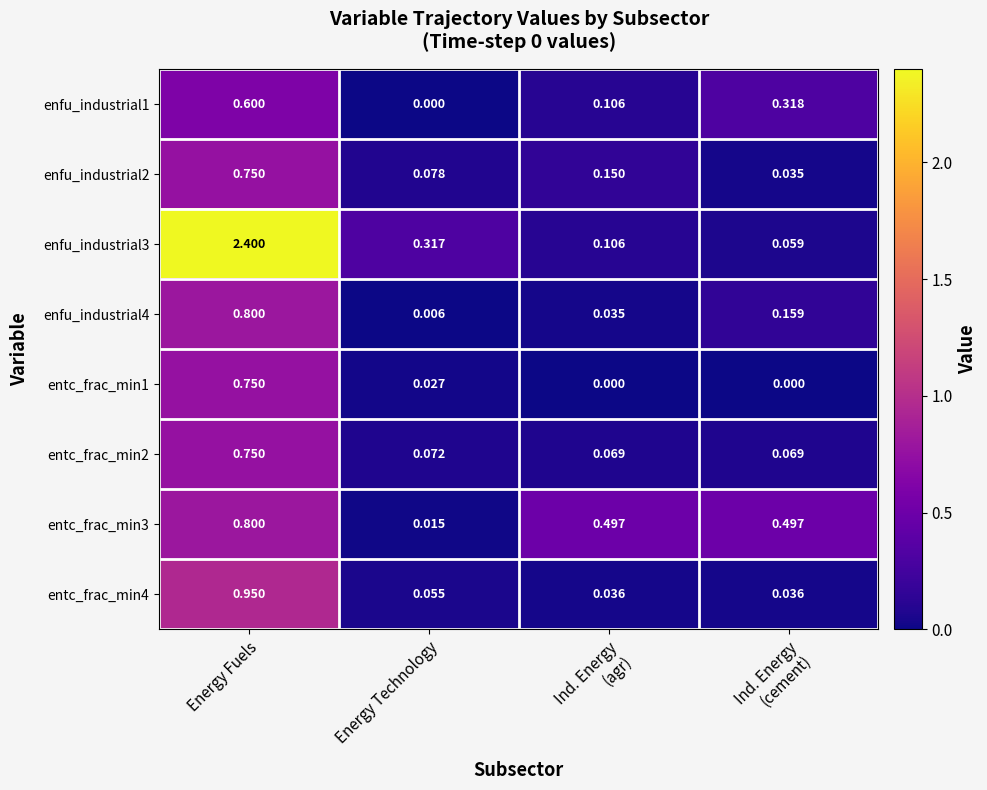

At which label does enfu_industrial4 reach its minimum?

Energy Technology